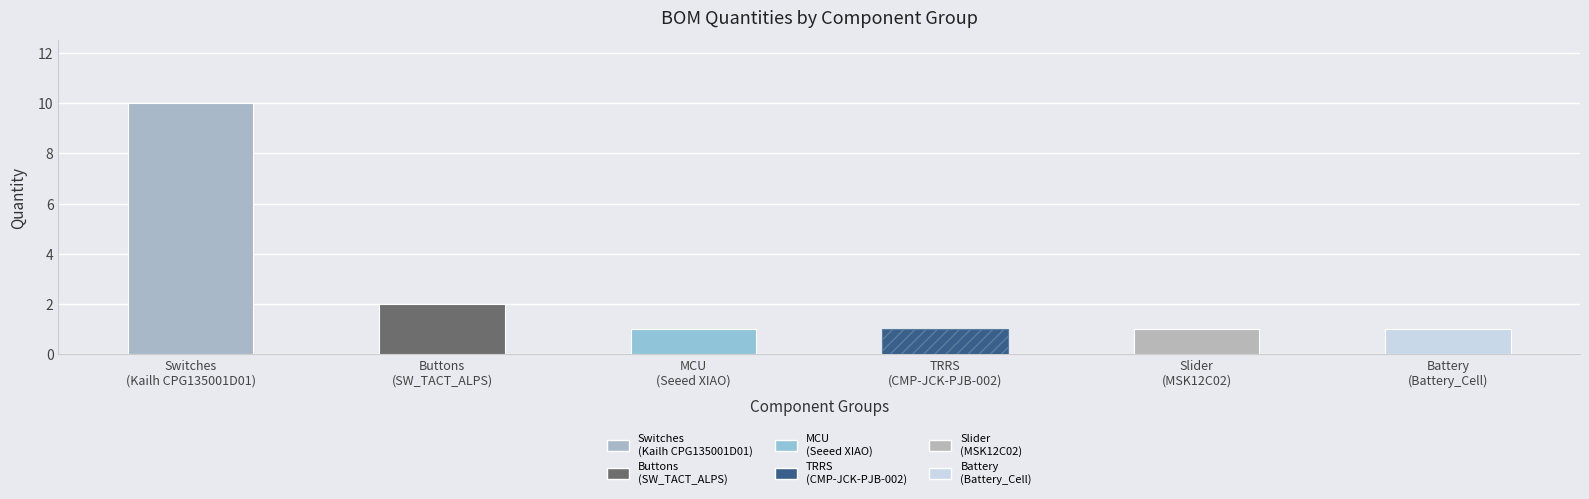

Reading right to left, list all the values displayed in this chart.

1	1	1	1	2	10